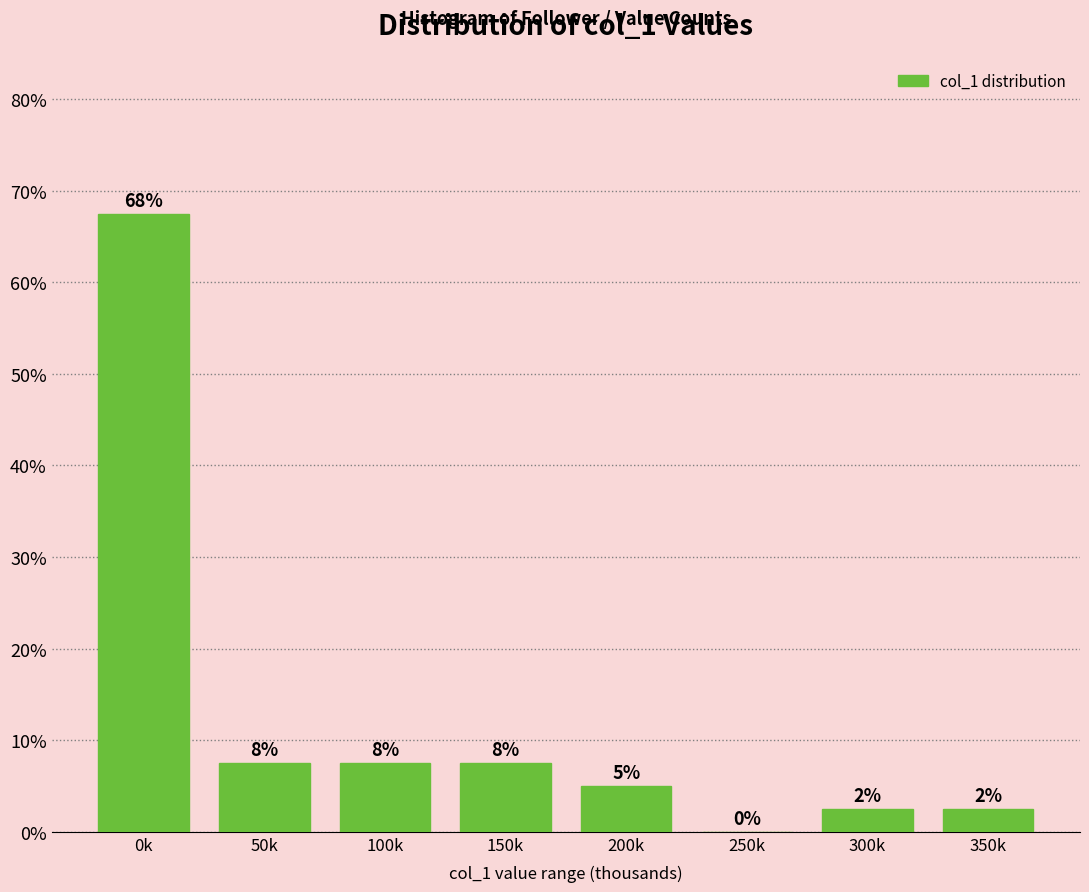

Are the bars horizontal?

No